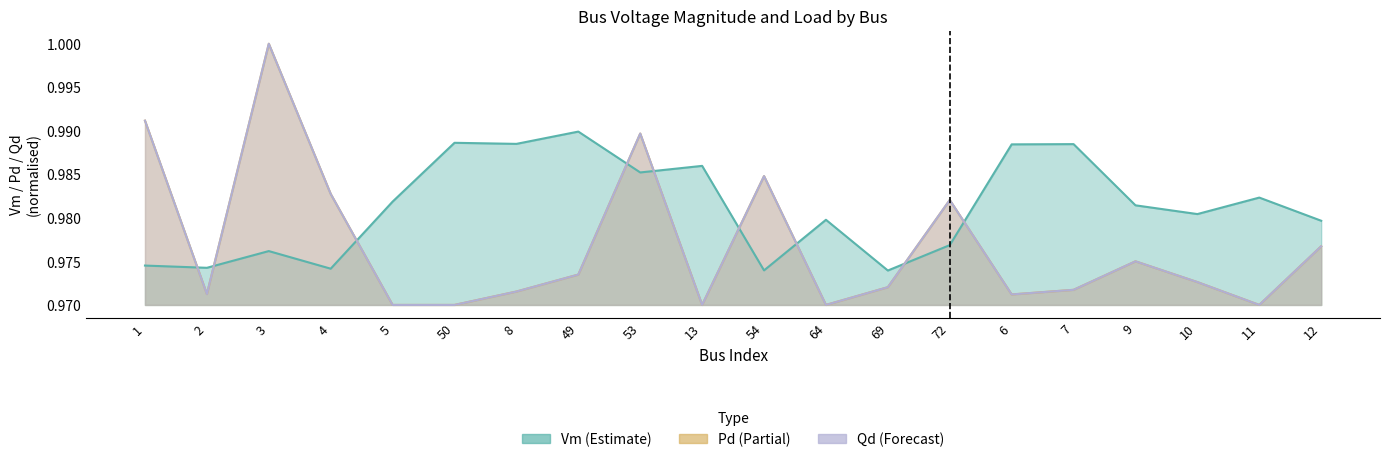

How many categories are shown in the chart?

20